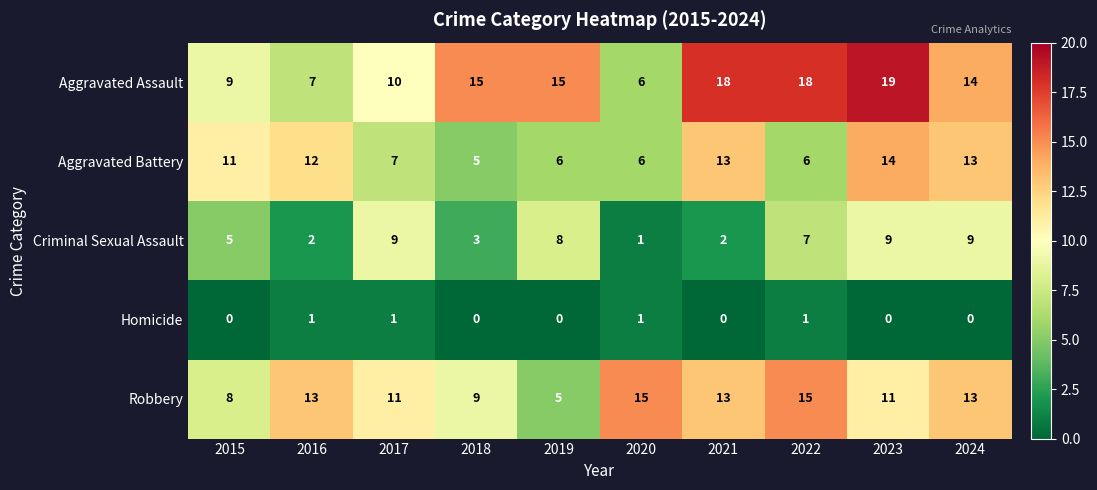

How many data points in Aggravated Battery are less than 11?

5